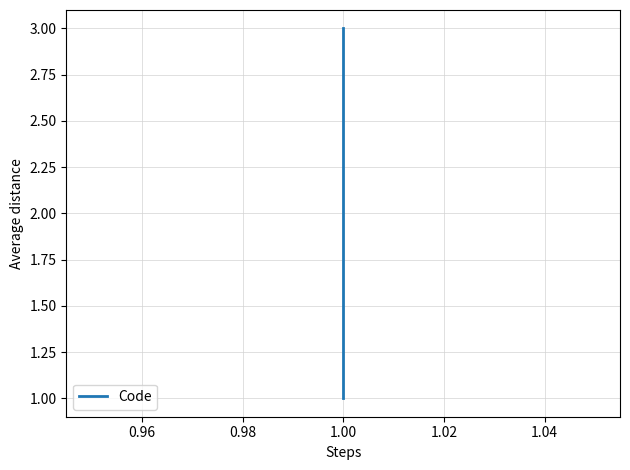

Reading left to right, extract all data points from this chart.

1	2	3